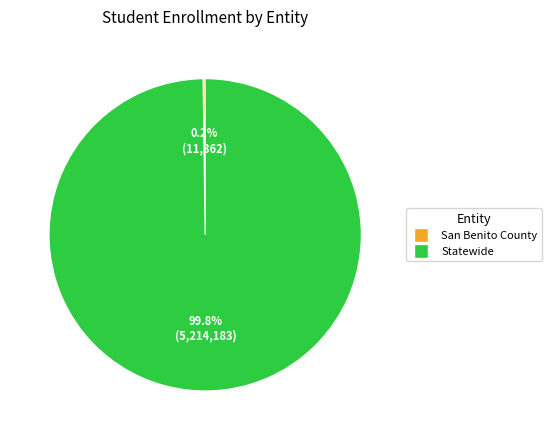

Which category accounts for the majority?

Statewide